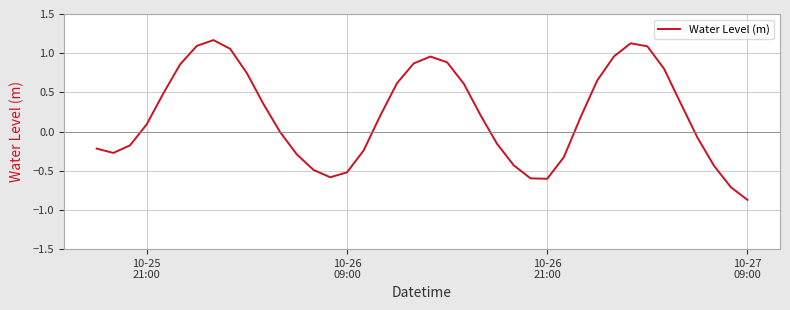

What is the difference between the maximum and minimum values?

2.0